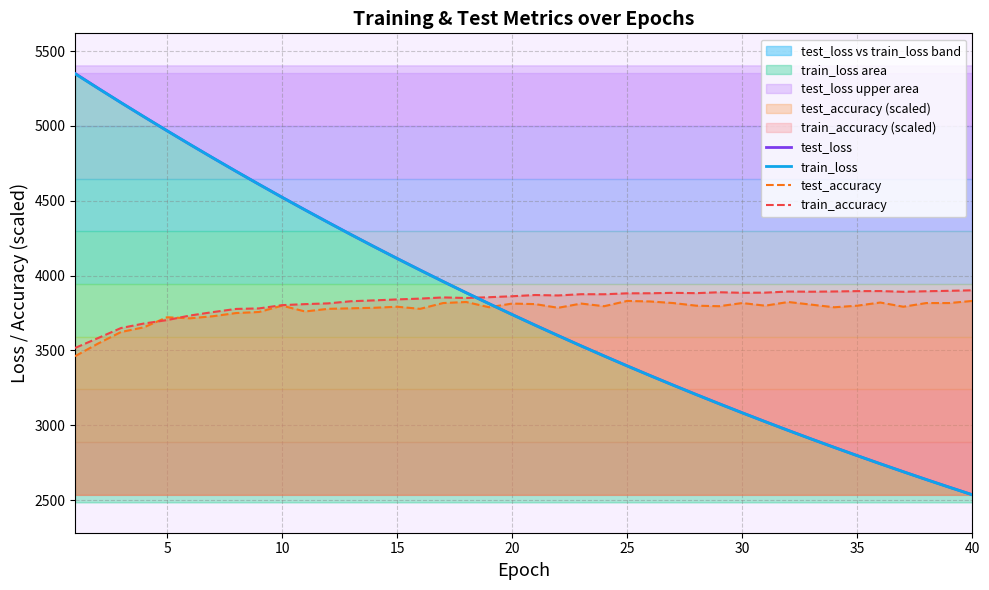

What is the difference between the maximum and second lowest values in the train_accuracy series?

319.4